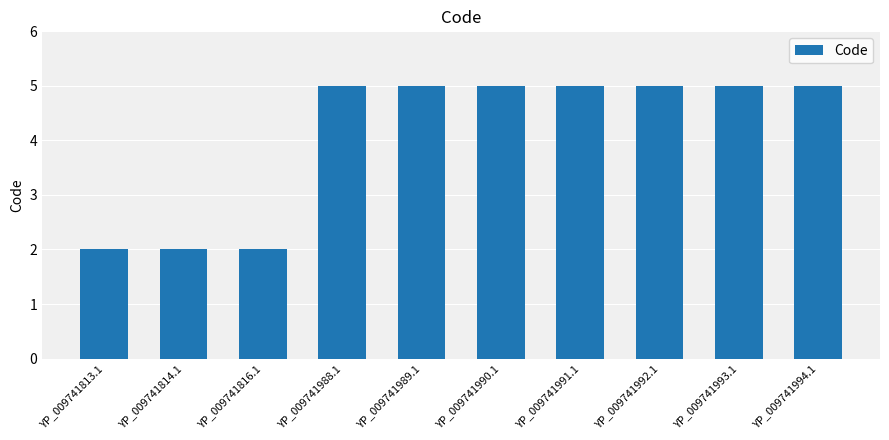

What is the difference between the values at YP_009741816.1 and YP_009741993.1?

3